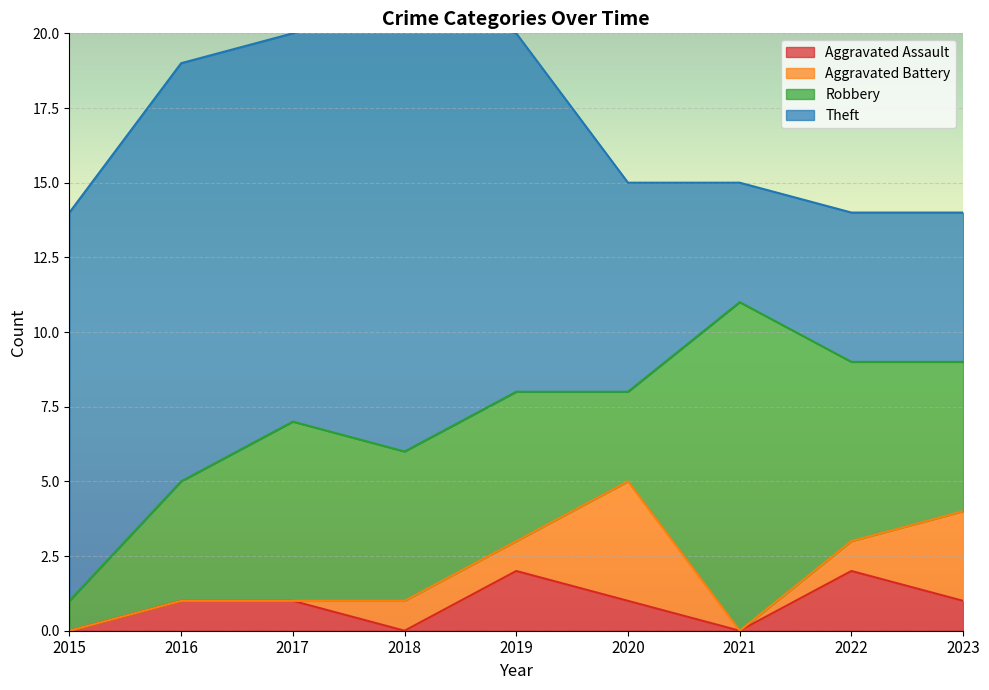

What is the difference between the Theft values at 2019 and 2022?

7